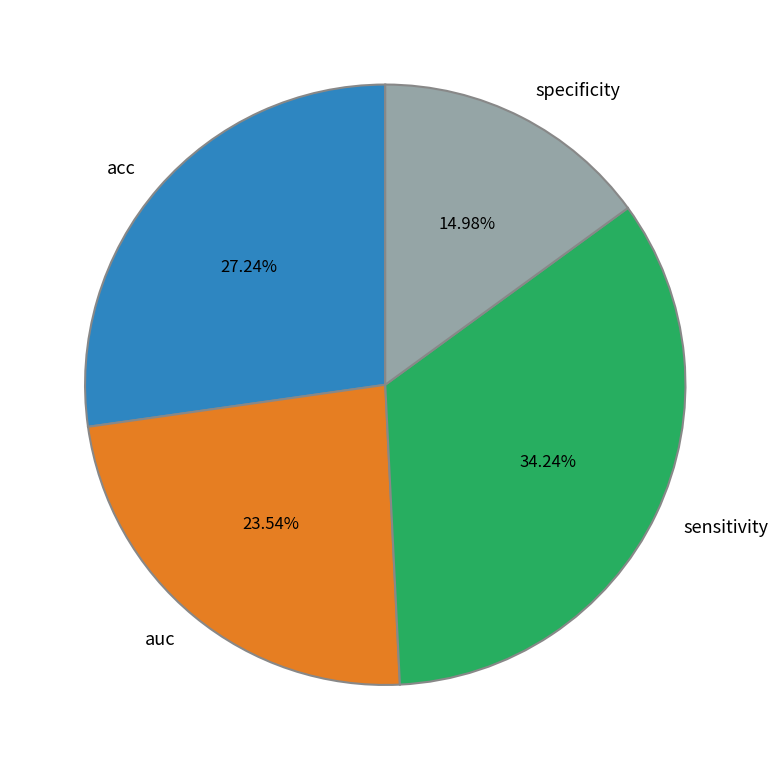

Does any single category account for the majority?

No